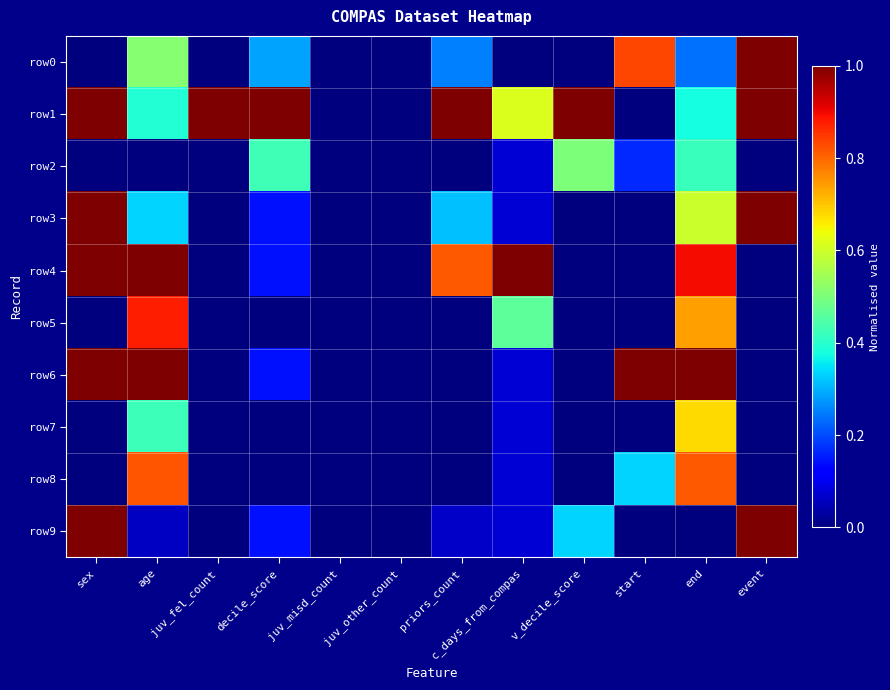

Between sex and c_days_from_compas, which is larger?

sex